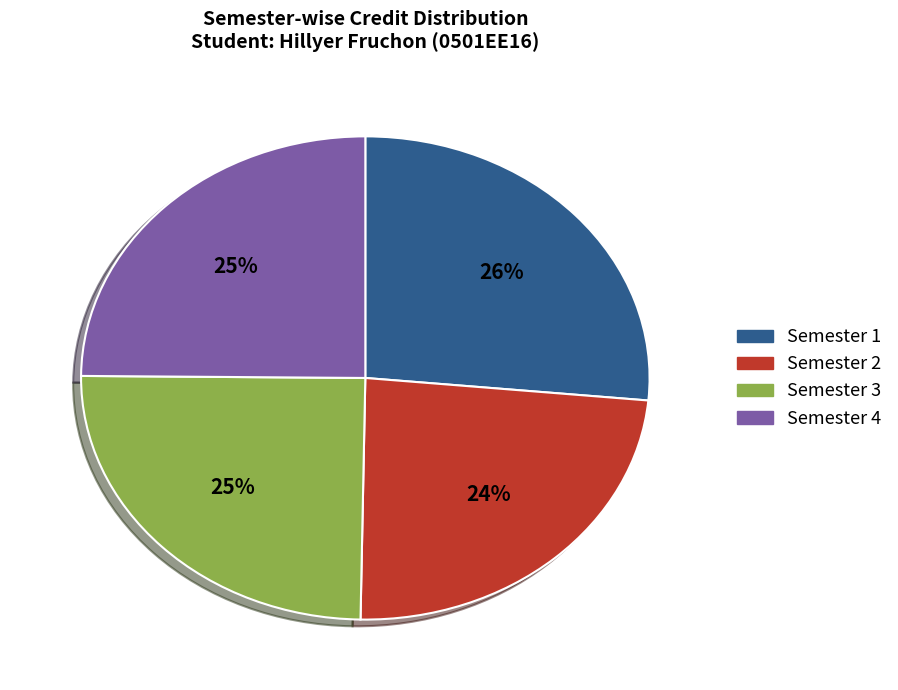

What percentage is the Semester 3 slice, to the nearest percent?

25%